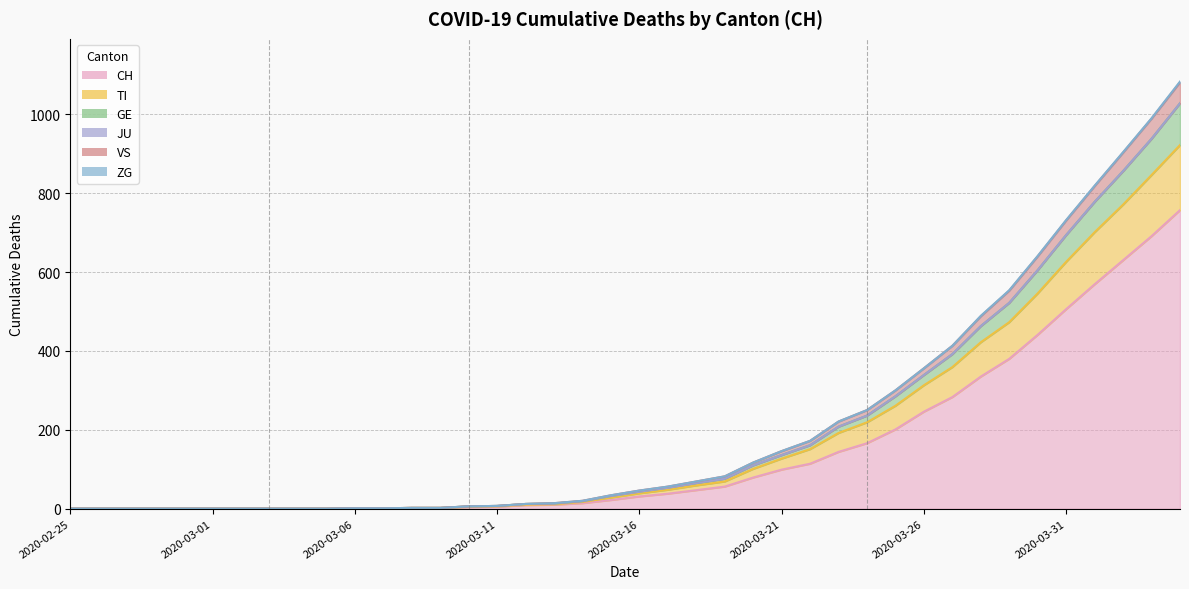

At which category is the sum across all series the highest?

2020-04-04